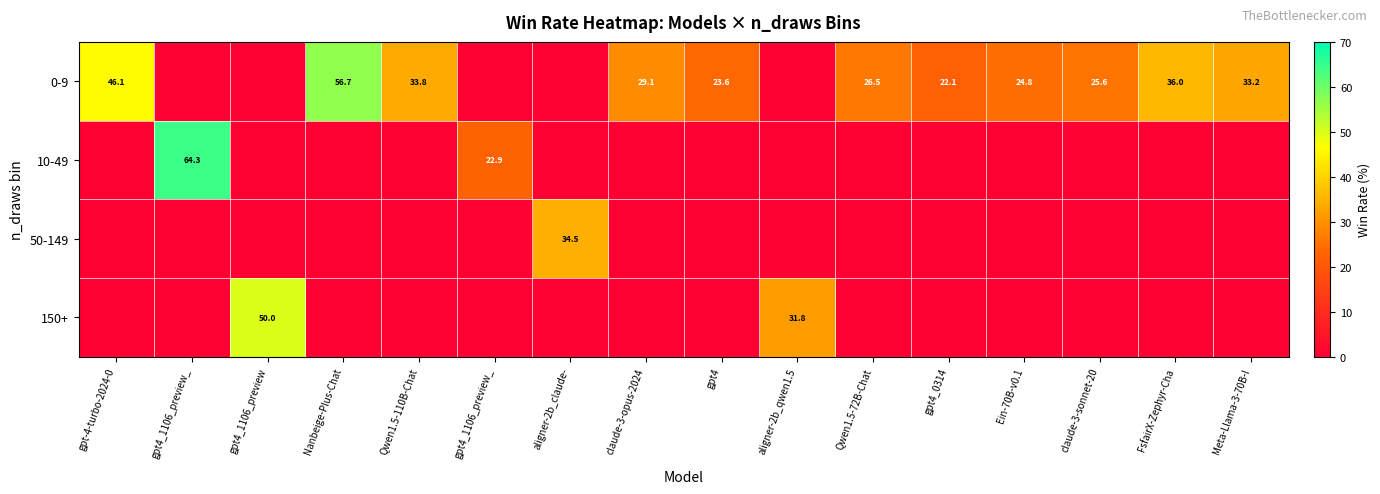

What is the highest value of the 0-9 series?

56.7